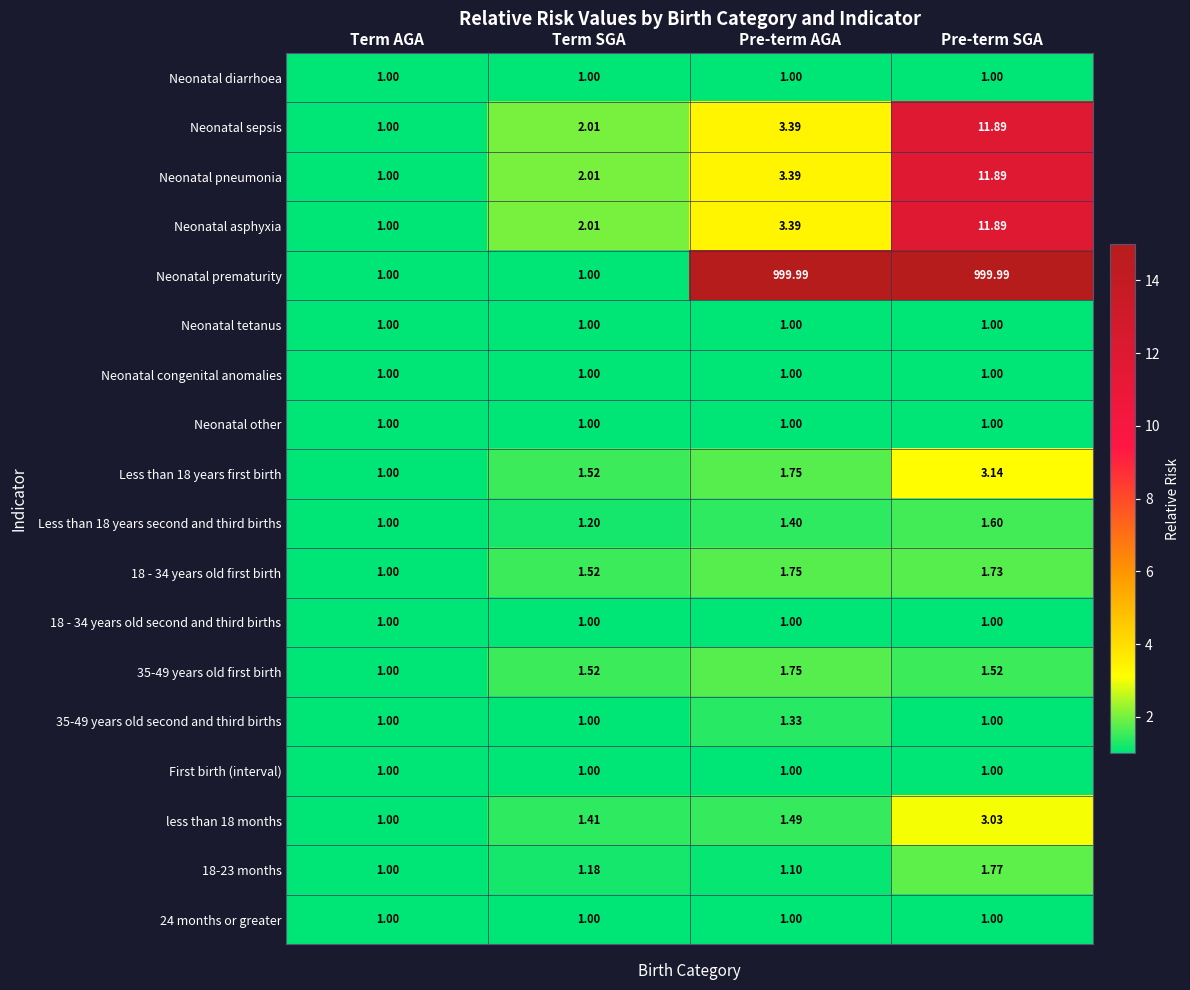

Which series has the widest spread of values?

Neonatal prematurity